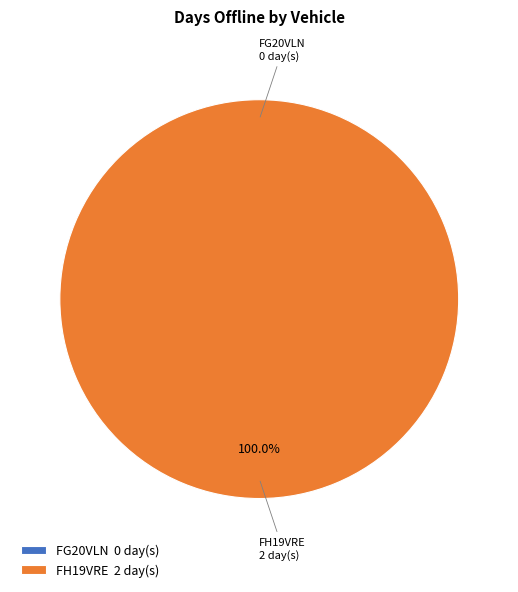

How many slices are in this pie chart?

2